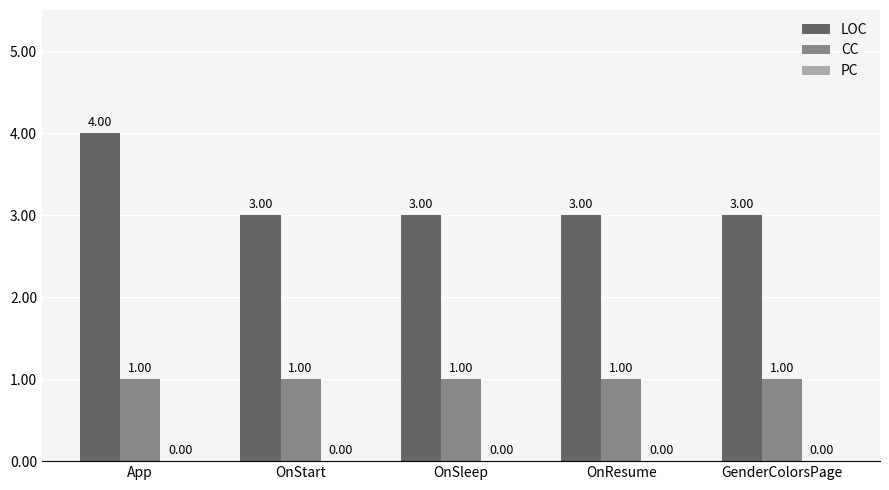

What is the minimum value for LOC?

3